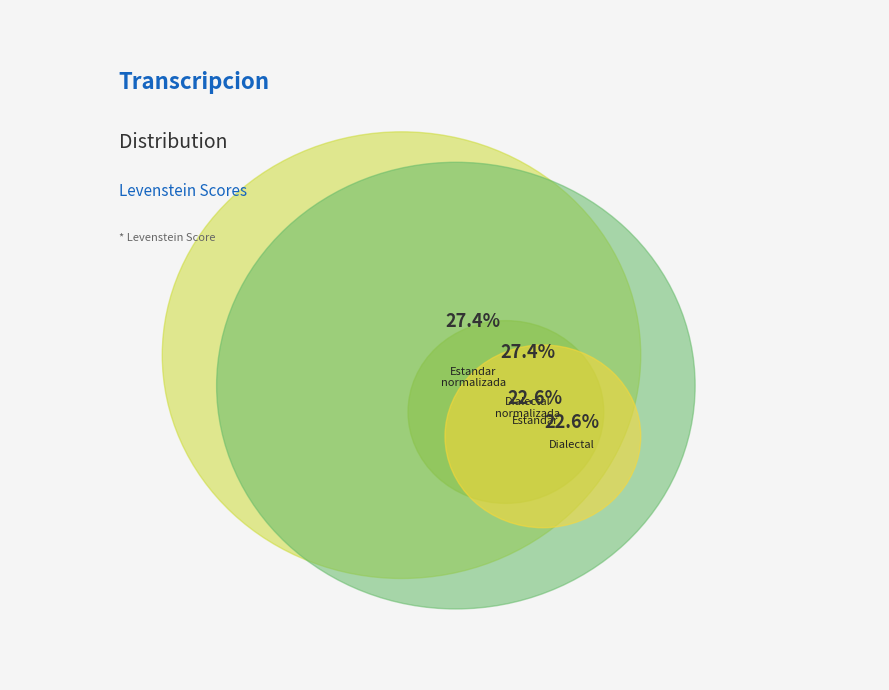

What percentage is the Dialectal slice, to the nearest percent?

23%